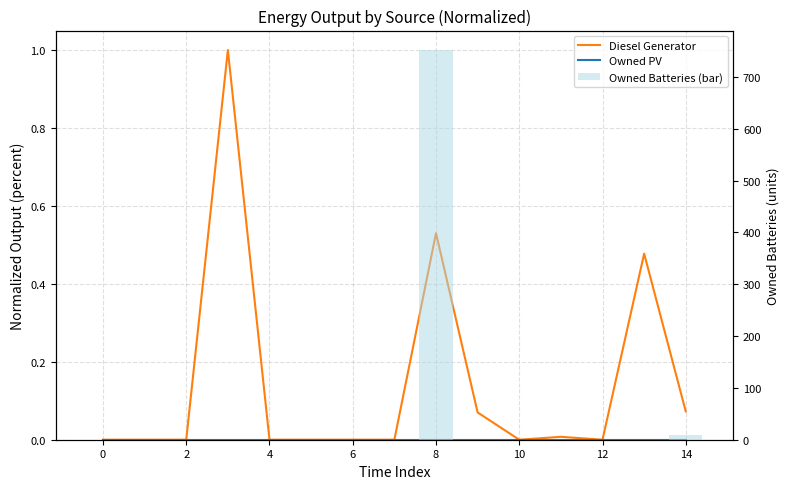

List the series in order of their peak value, lowest first.

Owned PV, Diesel Generator, Owned Batteries (bar)